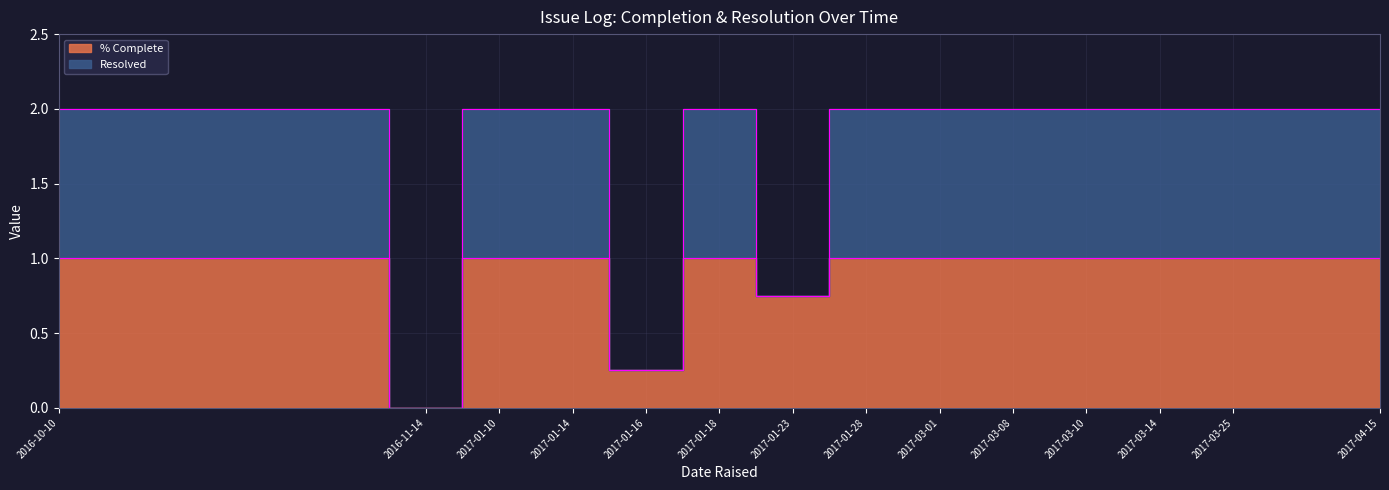

What value does the data have at 2017-03-14?

1.0